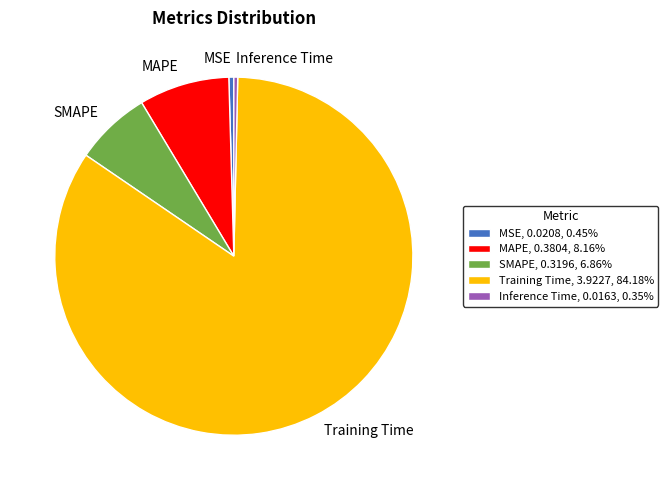

True or false: Inference Time accounts for 0% of the total.

True